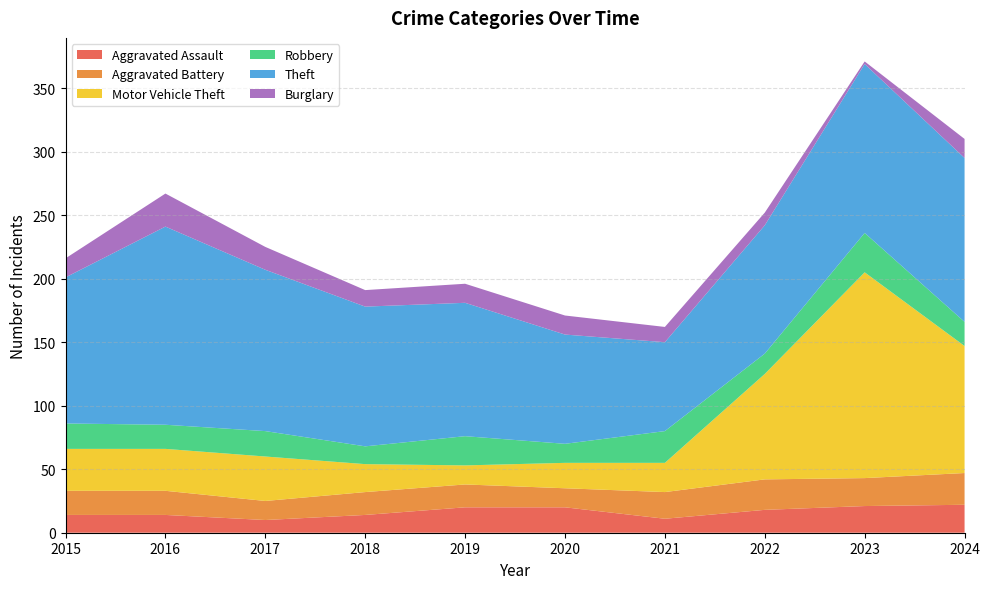

What is the value of the Theft point at the 10th from the left?

129